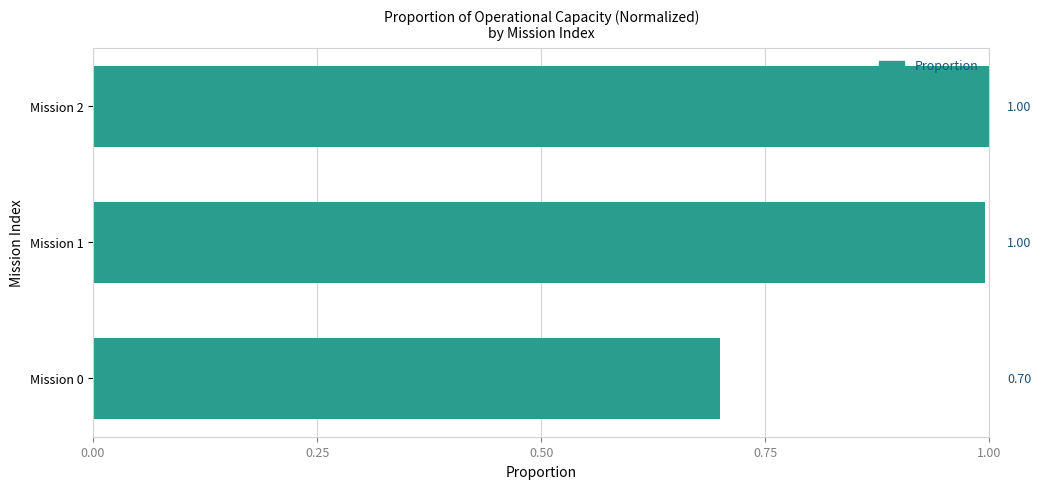

How many categories are shown in the chart?

3